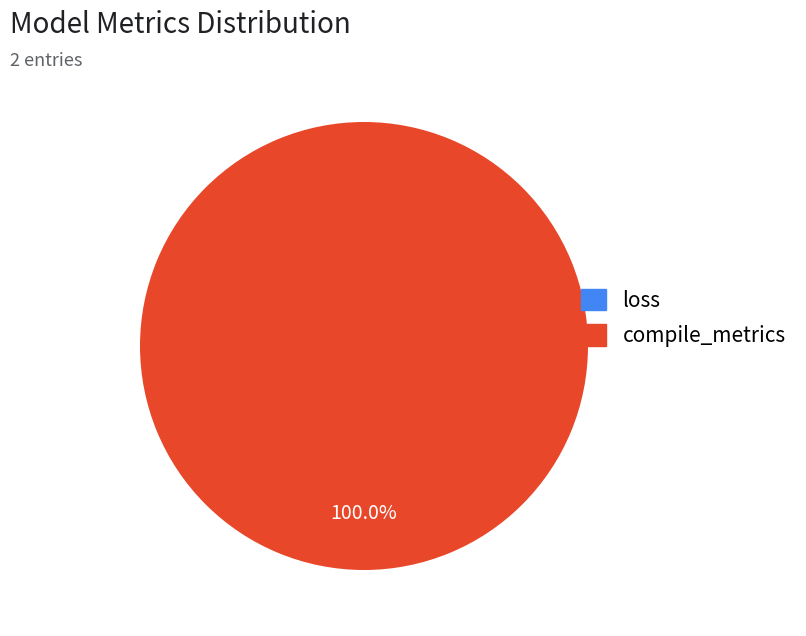

What is the largest slice in the pie chart?

compile_metrics